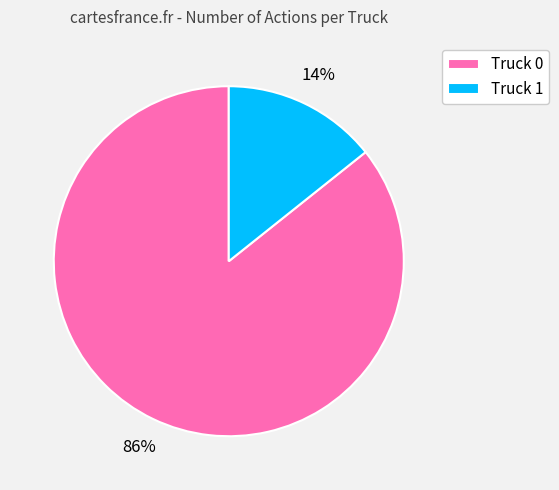

Is it true that Truck 1 is 14% of the pie?

True